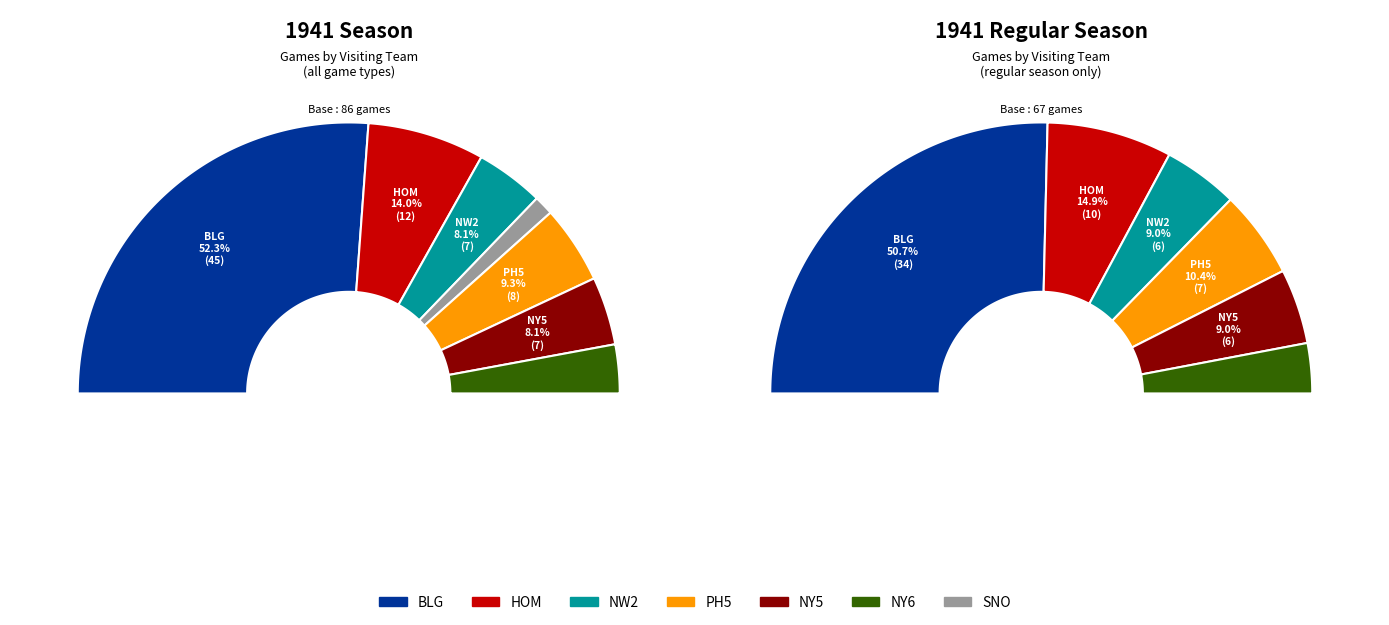

What is the change in value from PH5 to NY6?

-3